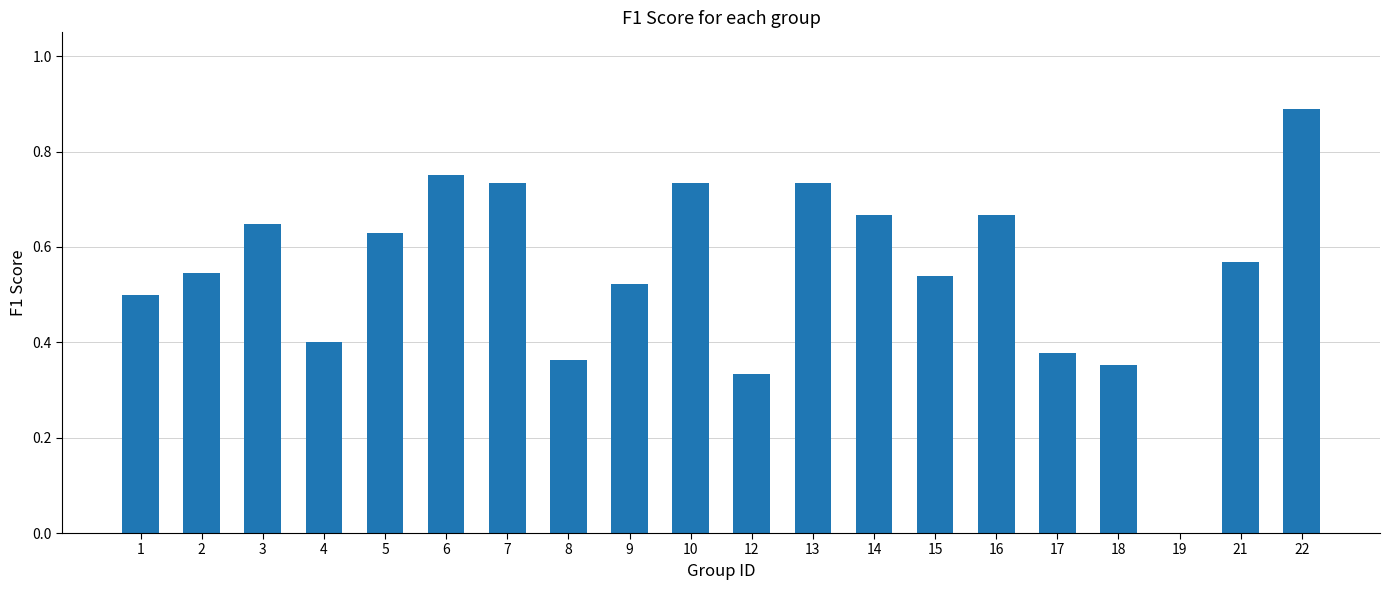

Does the chart contain stacked bars?

No